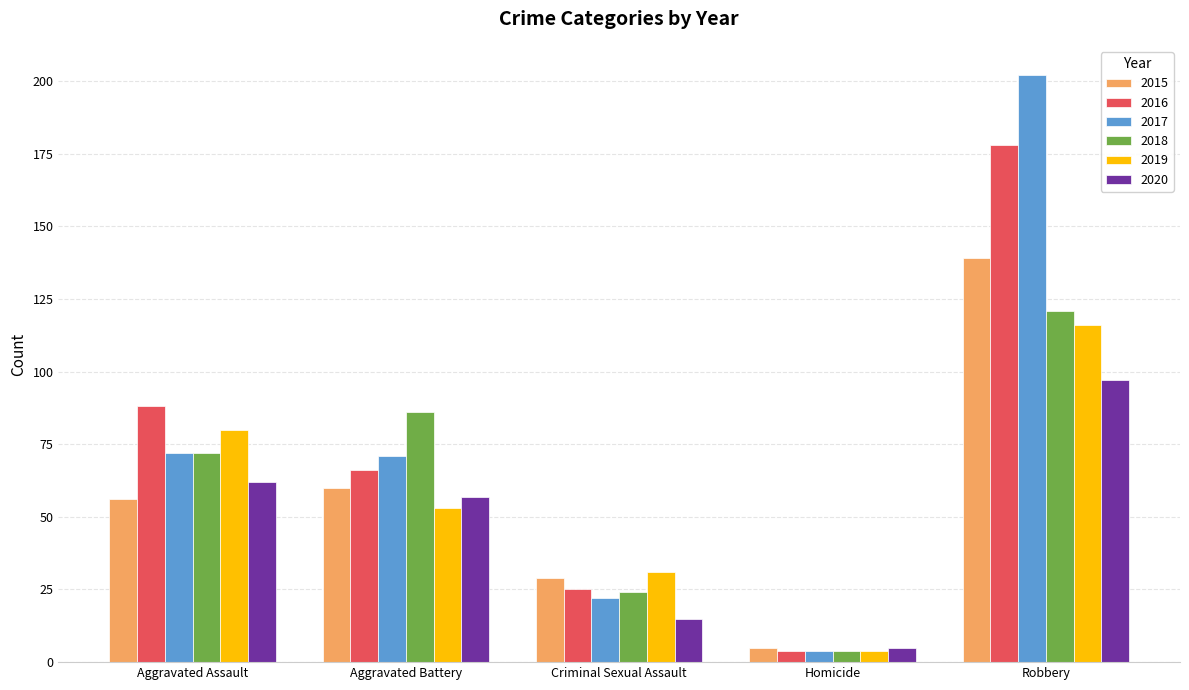

At which label does 2017 first exceed 71?

Aggravated Assault